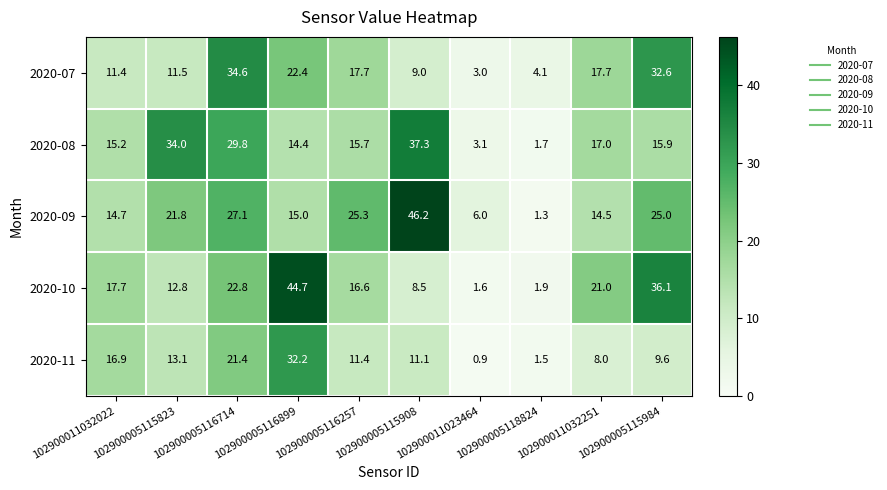

How many values in the 2020-09 series are below 21?

5